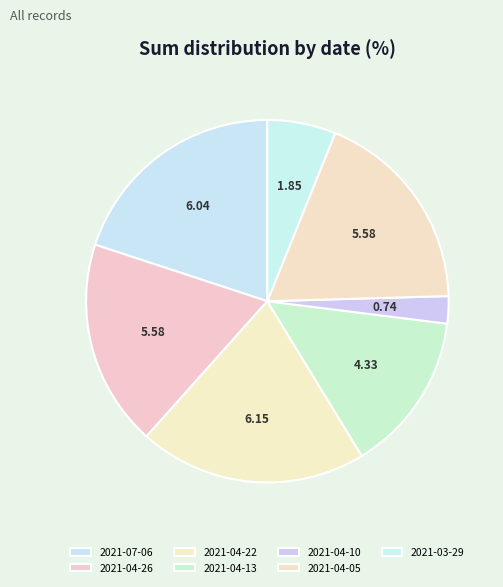

The 2021-07-06 slice represents 15% of the pie. True or false?

False